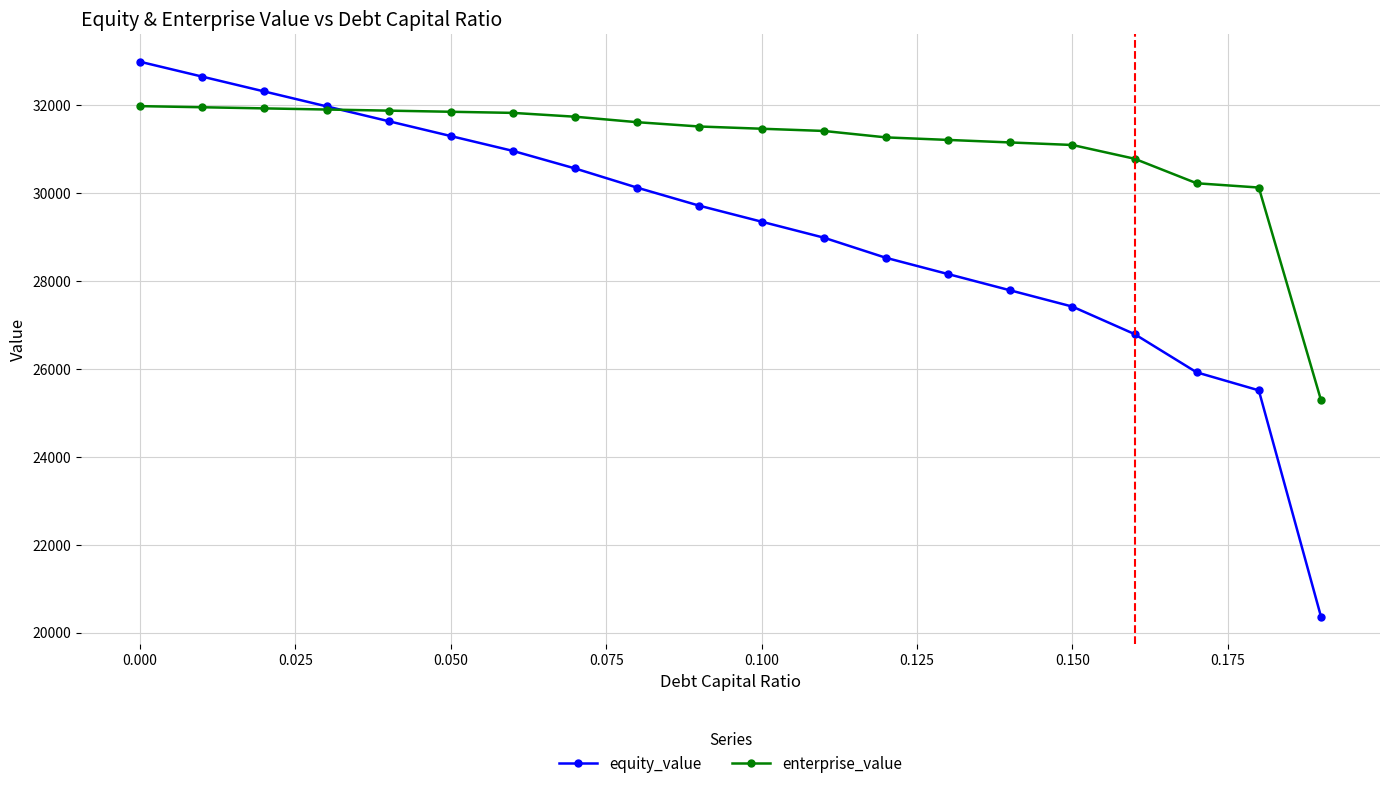

How many intersections are there between equity_value and enterprise_value?

1